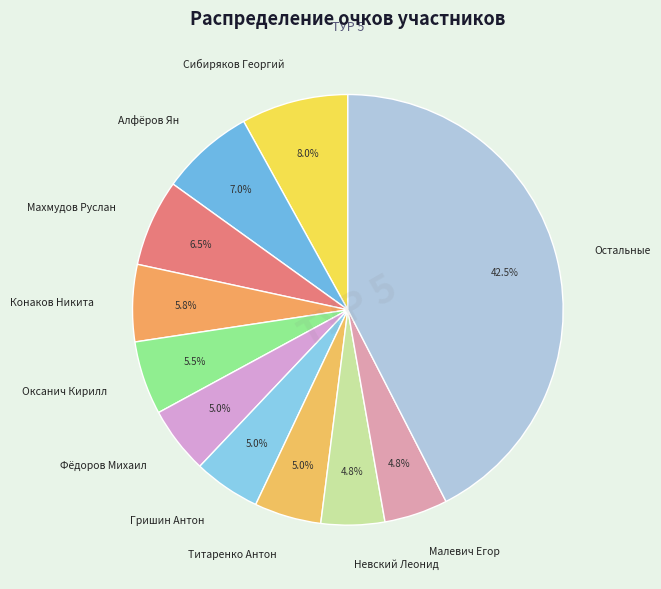

Between Сибиряков Георгий and Махмудов Руслан, which is larger?

Сибиряков Георгий